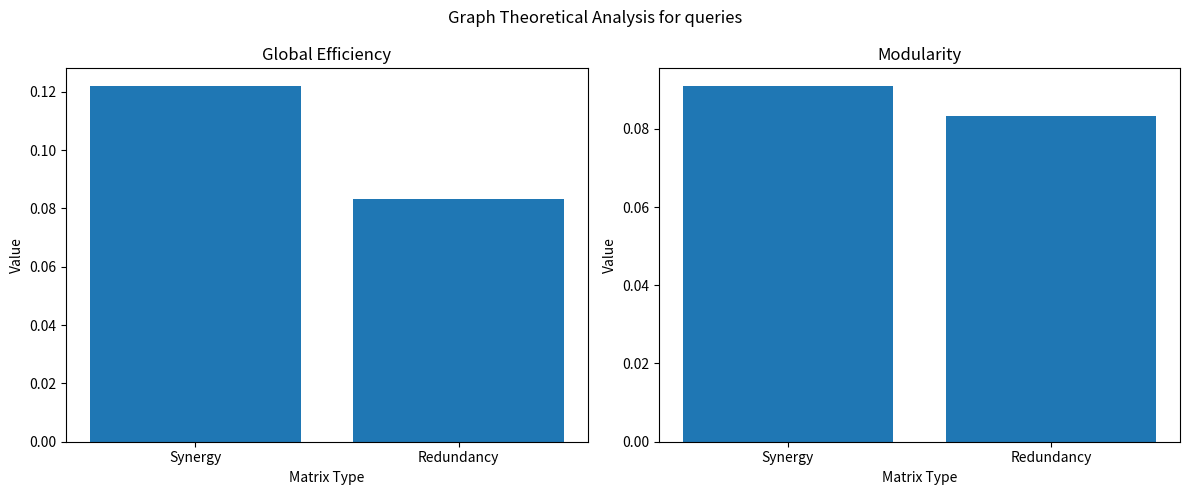

Rank the series by their average value, from highest to lowest.

Global Efficiency, Modularity